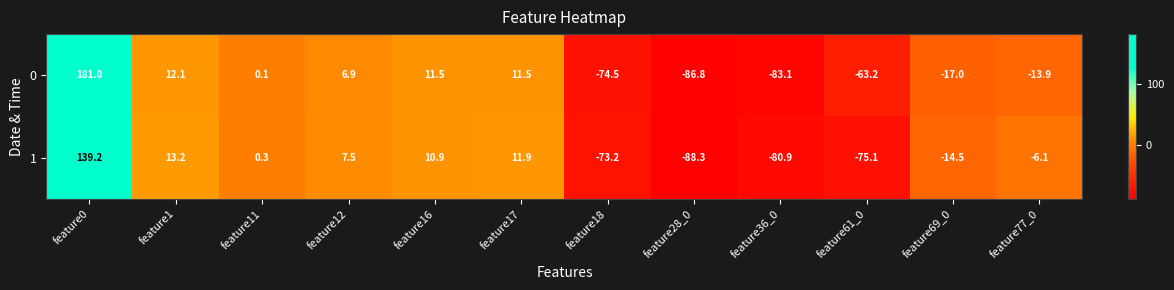

Rank the series by their maximum value, from highest to lowest.

0, 1